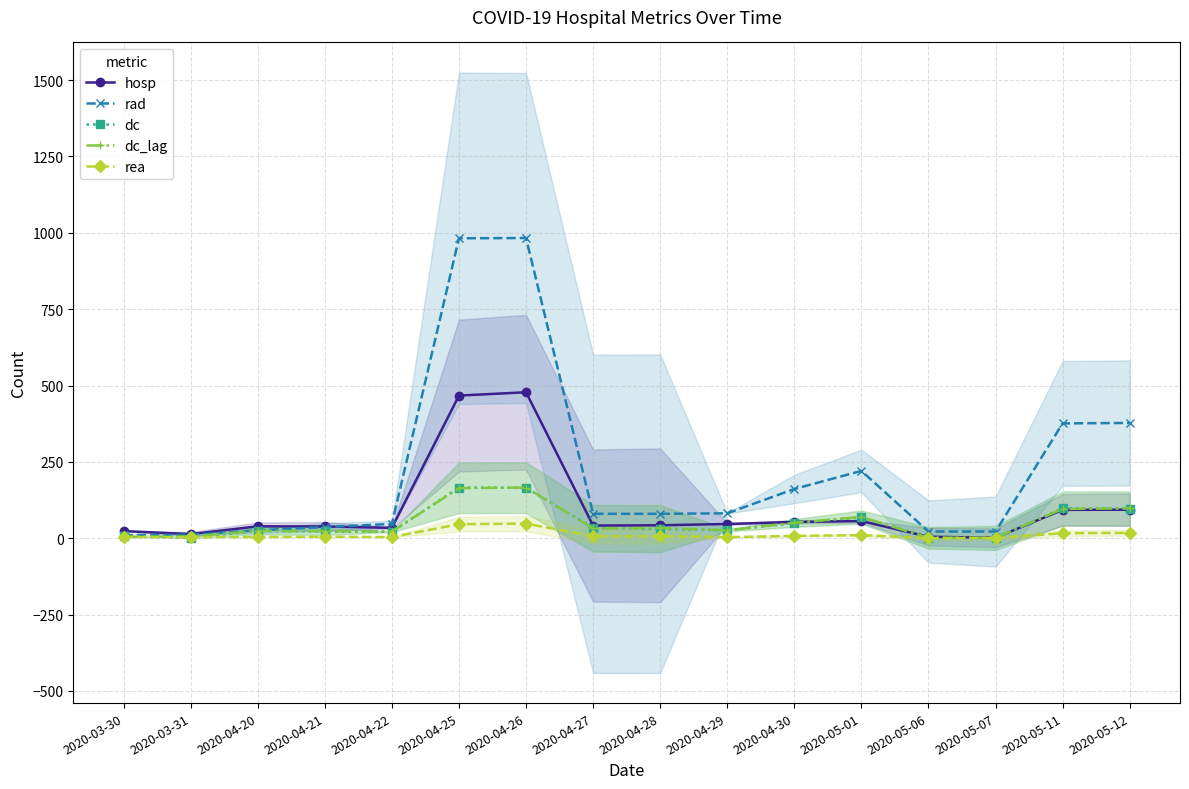

What is the difference between the rea values at 2020-04-29 and 2020-05-12?

13.8